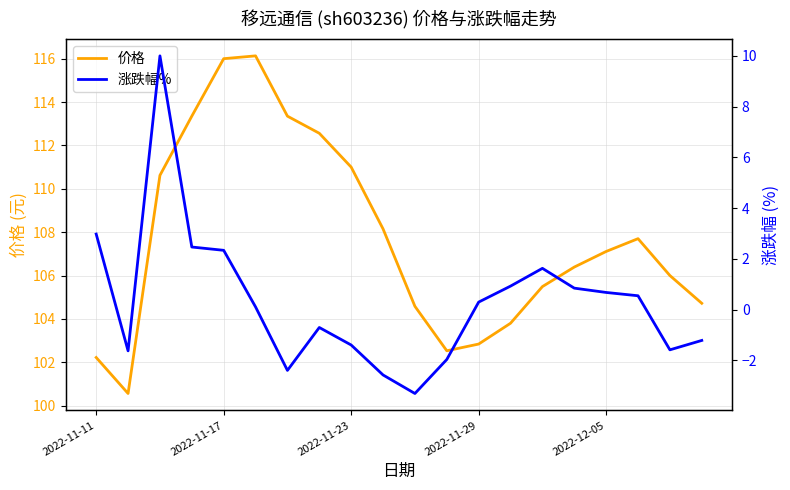

True or false: 价格 and 涨跌幅% intersect in this chart.

False